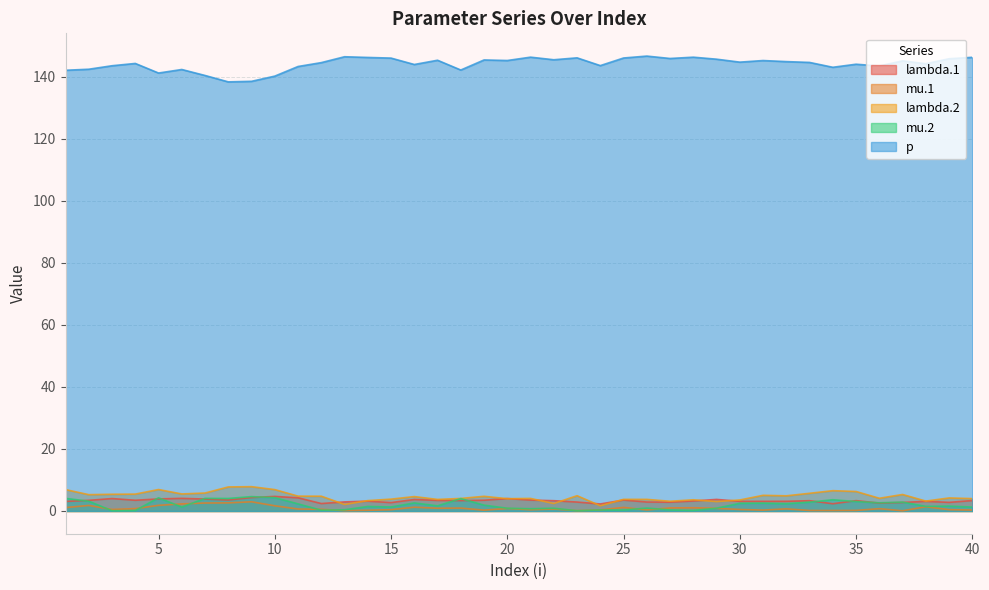

What is the maximum value for p?

146.7